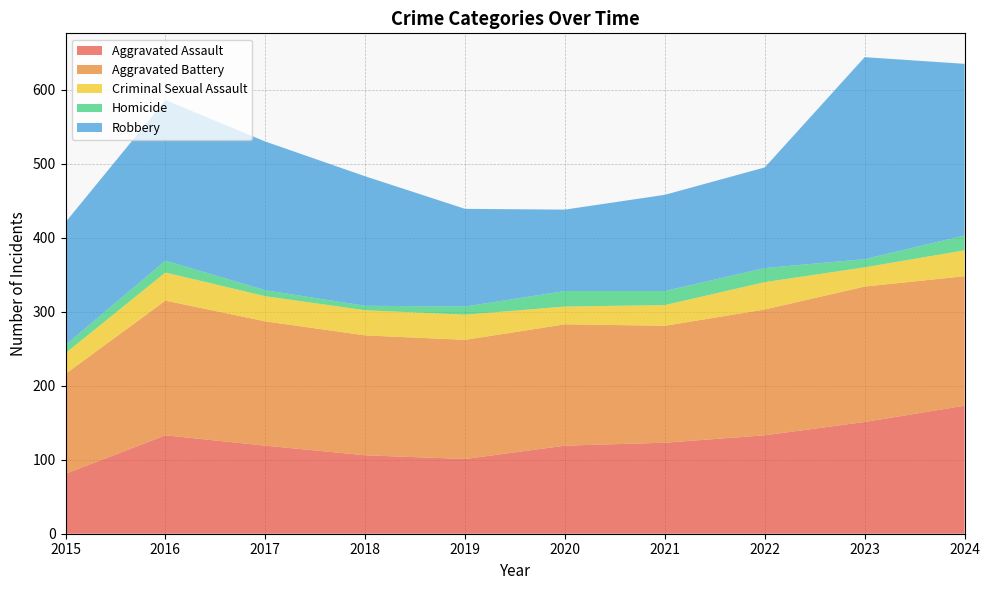

Reading left to right, transcribe all the data shown in this chart.

Aggravated Assault: 81	133	119	106	101	119	123	133	151	173
Aggravated Battery: 135	182	168	162	161	164	158	170	183	175
Criminal Sexual Assault: 28	38	34	34	34	24	28	37	26	35
Homicide: 11	16	8	6	11	21	19	19	11	20
Robbery: 166	217	201	175	132	110	130	136	273	232